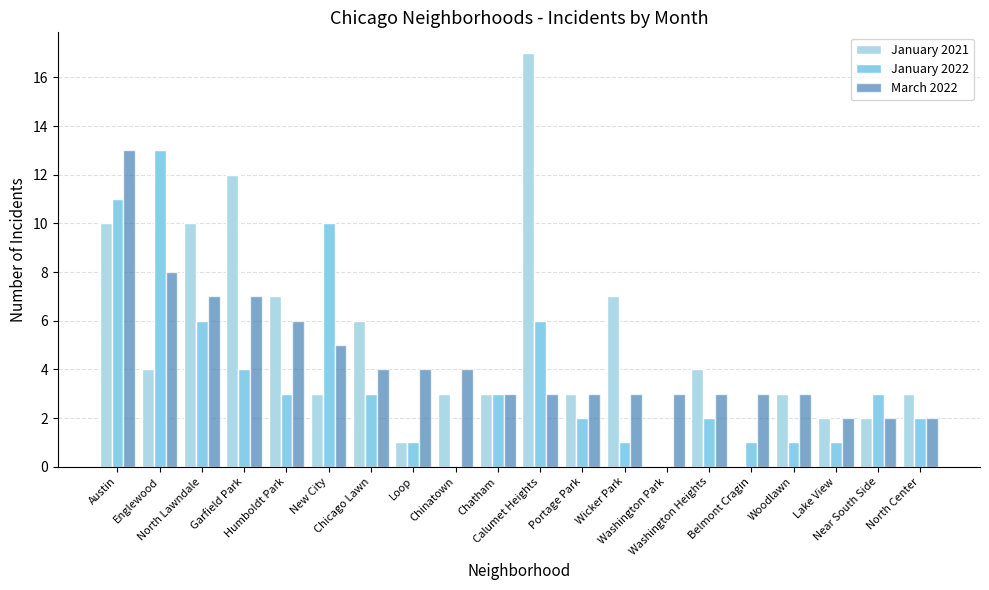

Which series changed the most between Loop and Portage Park?

January 2021